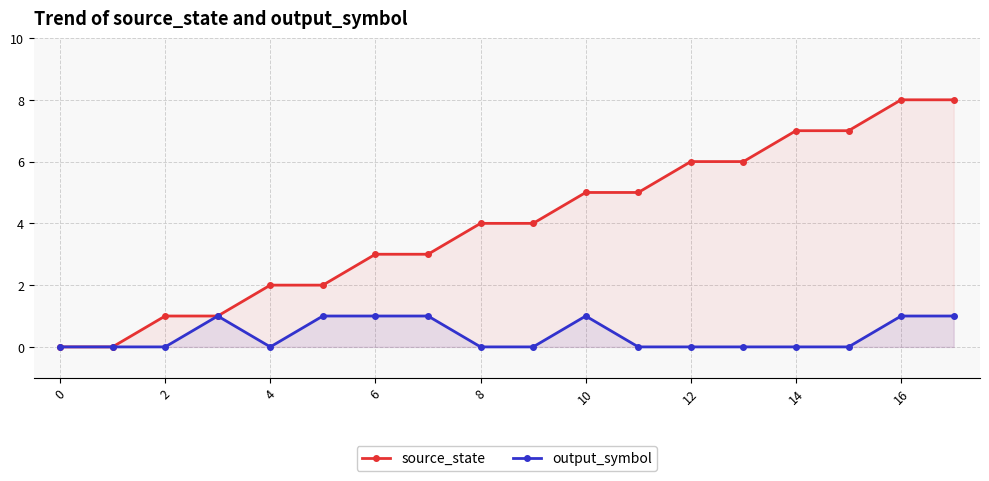

What are all the series names shown in the legend?

source_state, output_symbol